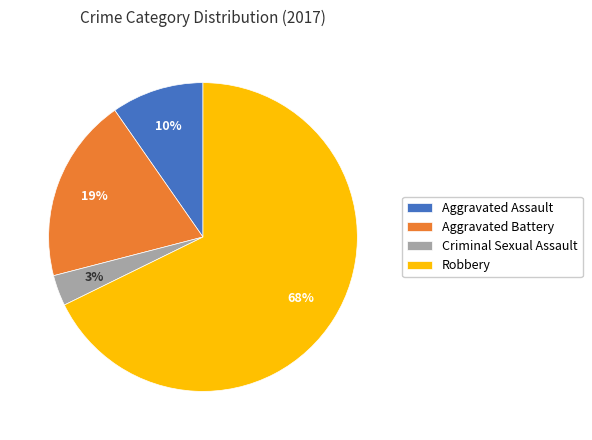

Which slice is the smallest?

Criminal Sexual Assault